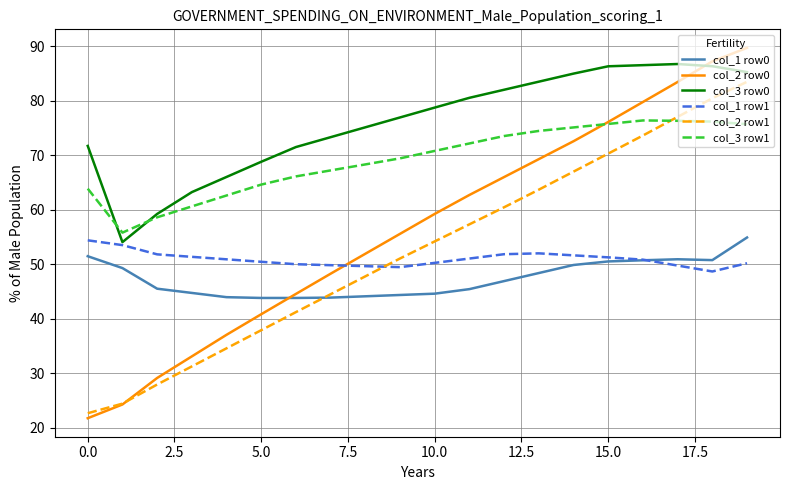

What is the greatest value displayed?

89.7